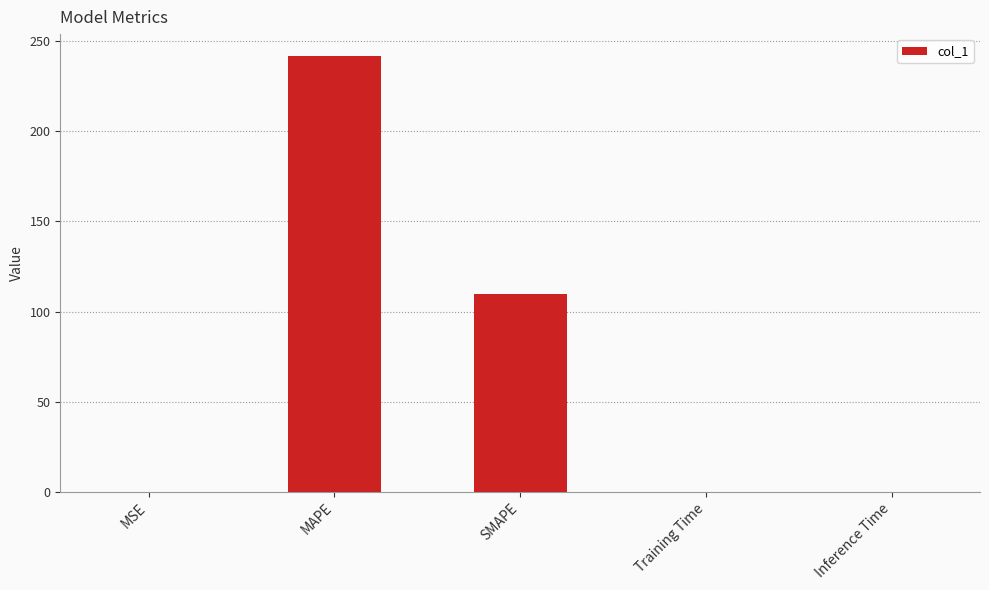

What is the sum of all values?

351.3